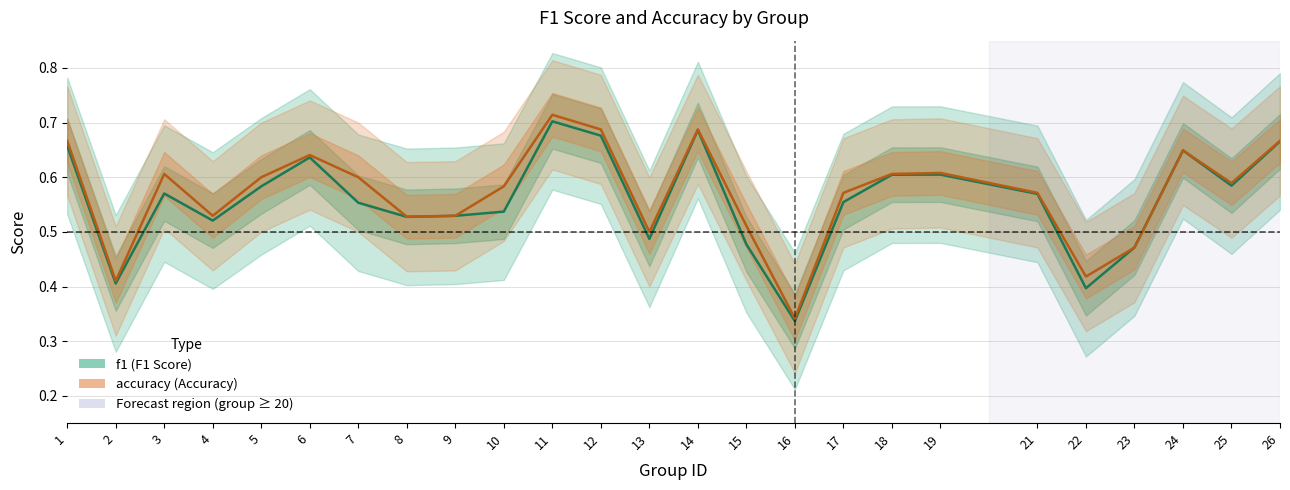

Which series has the largest range (max minus min)?

accuracy